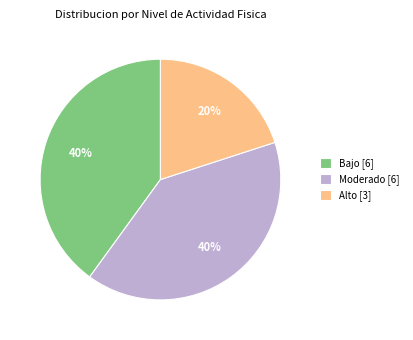

Approximately how many times larger is the value at Alto compared to Moderado?

0.5